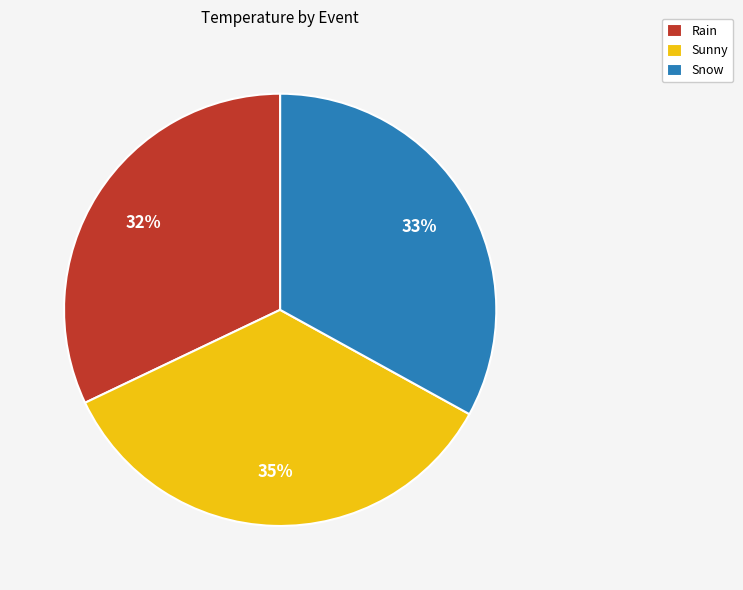

Do Sunny and Snow together represent more than half of the pie?

Yes